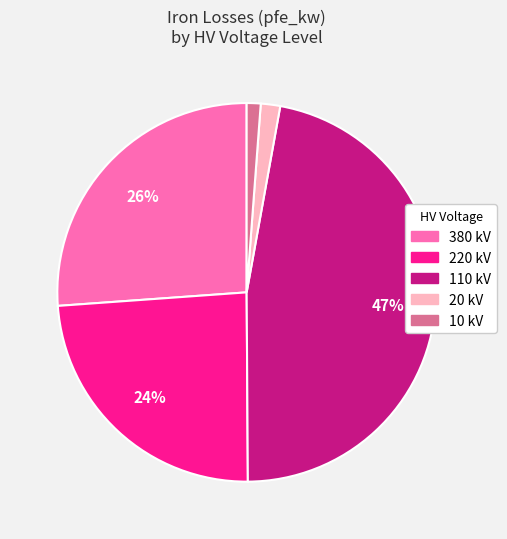

Is there a majority slice in this chart?

No